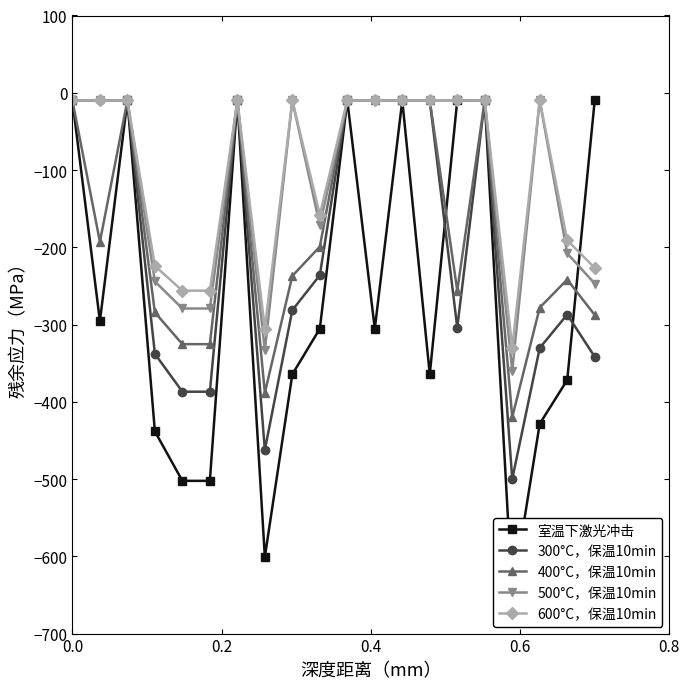

What are all the series names shown in the legend?

室温下激光冲击, 300°C，保温10min, 400°C，保温10min, 500°C，保温10min, 600°C，保温10min